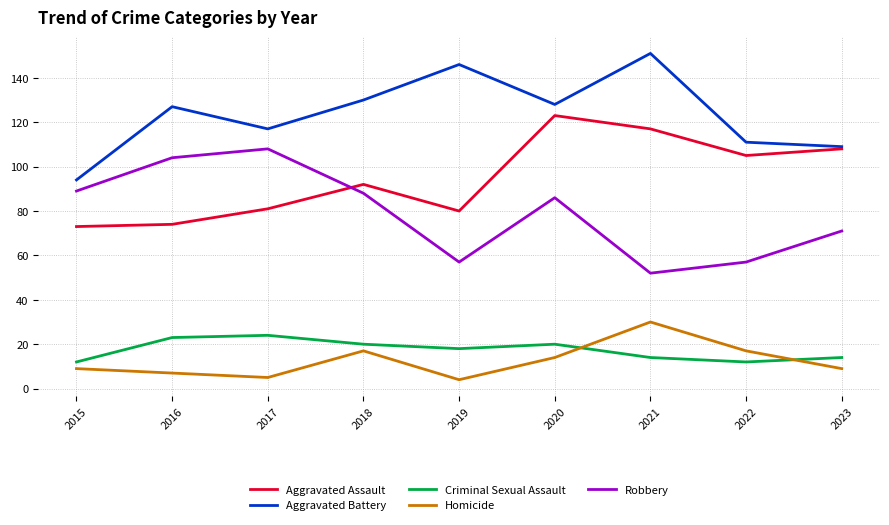

Reading right to left, extract all data points from this chart.

Aggravated Assault: 2023=108	2022=105	2021=117	2020=123	2019=80	2018=92	2017=81	2016=74	2015=73
Aggravated Battery: 2023=109	2022=111	2021=151	2020=128	2019=146	2018=130	2017=117	2016=127	2015=94
Criminal Sexual Assault: 2023=14	2022=12	2021=14	2020=20	2019=18	2018=20	2017=24	2016=23	2015=12
Homicide: 2023=9	2022=17	2021=30	2020=14	2019=4	2018=17	2017=5	2016=7	2015=9
Robbery: 2023=71	2022=57	2021=52	2020=86	2019=57	2018=88	2017=108	2016=104	2015=89